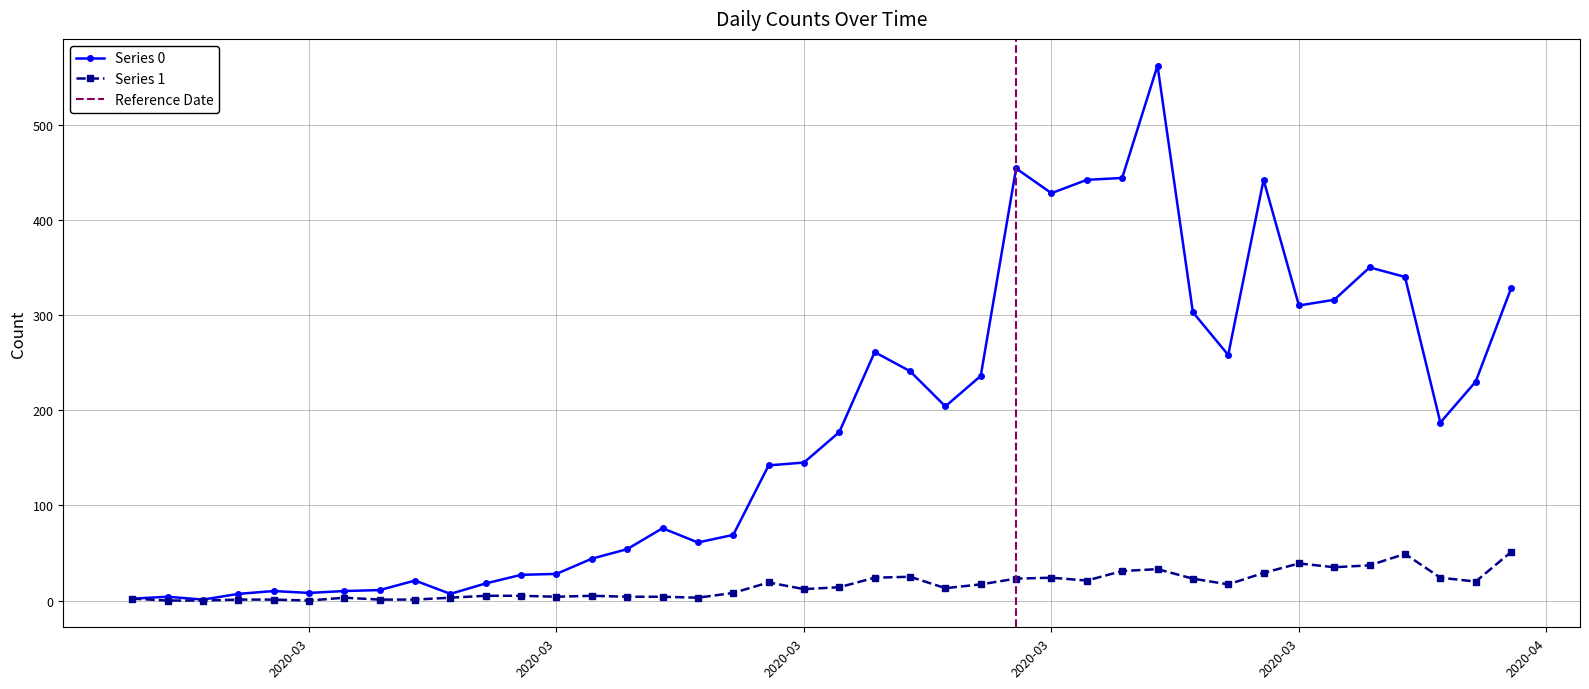

At which category is the sum across all series the highest?

2020-03-27